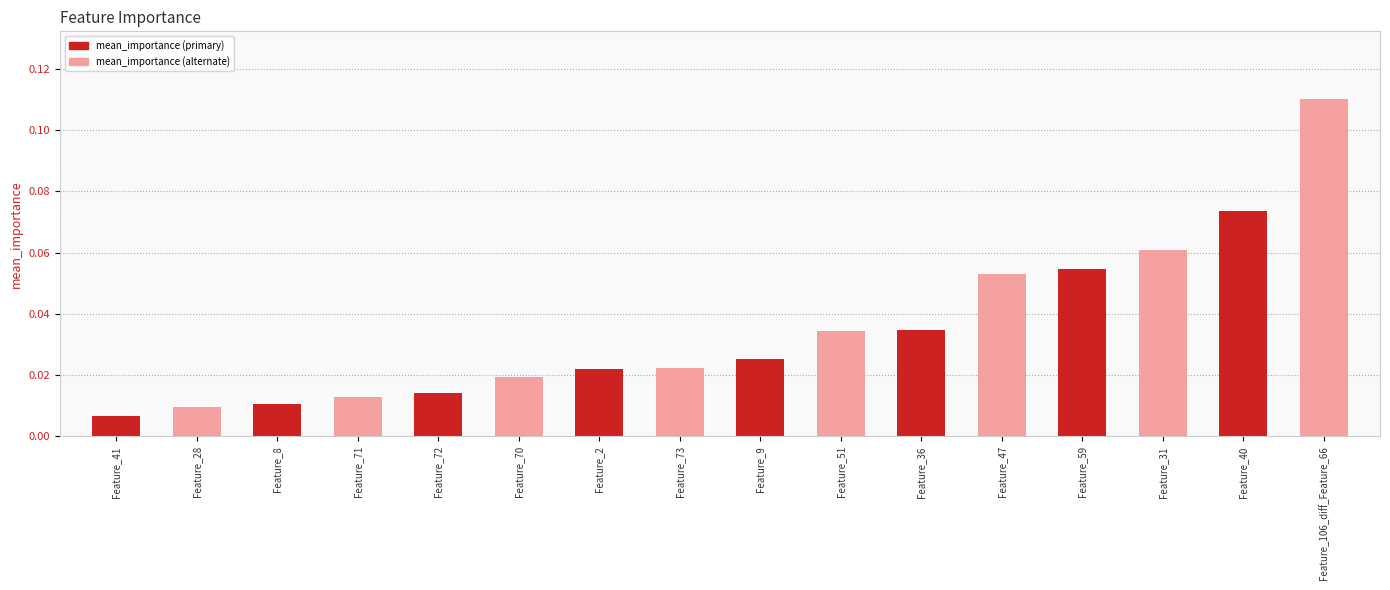

What position from the right is Feature_106_diff_Feature_66?

1